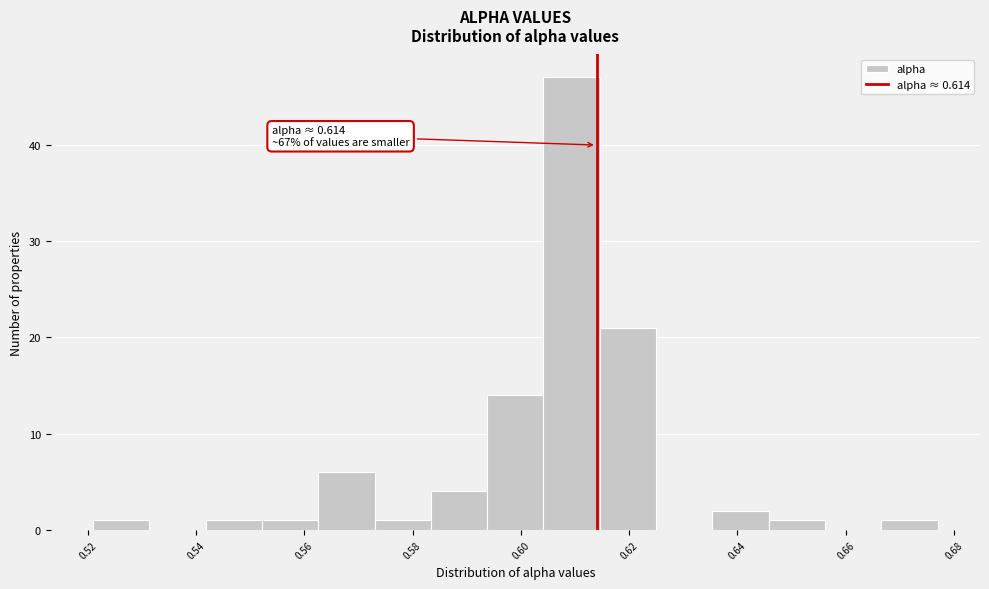

Over which range of the x-axis is the bar tallest?

0.604 to 0.614